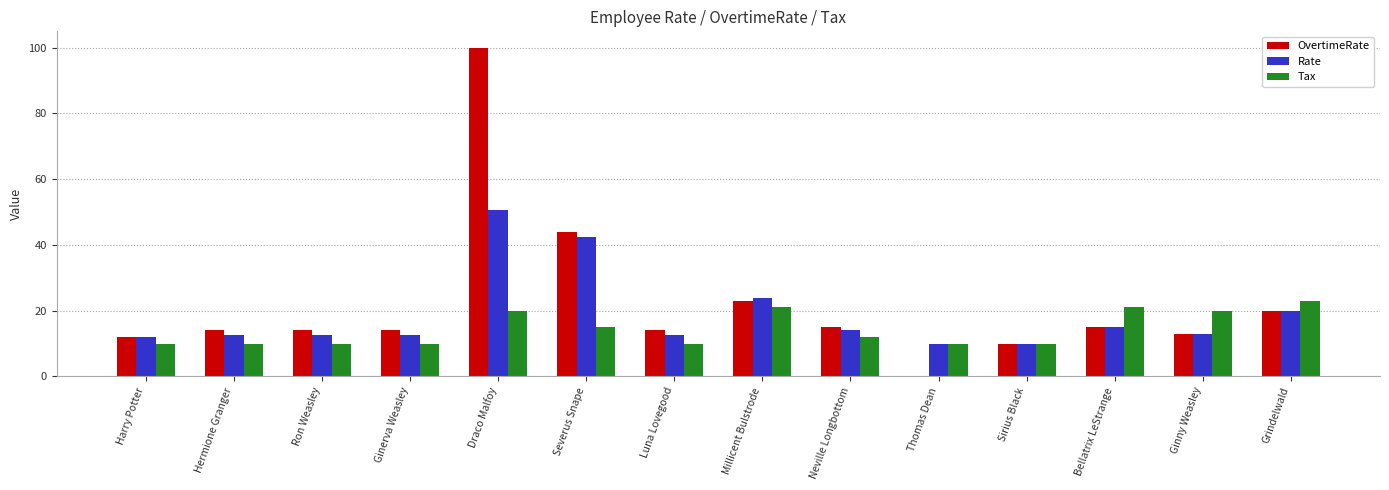

What is the highest value of the Rate series?

50.5